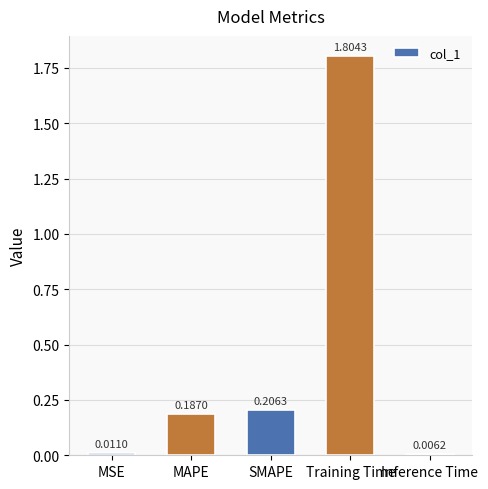

The chart shows a value of 0.3 at SMAPE. True or false?

False